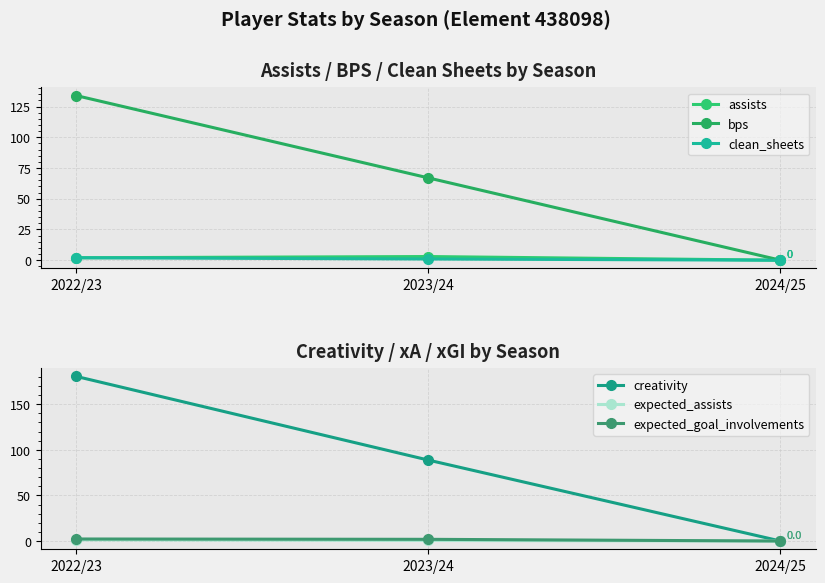

Which series changed the most between 2023/24 and 2024/25?

creativity